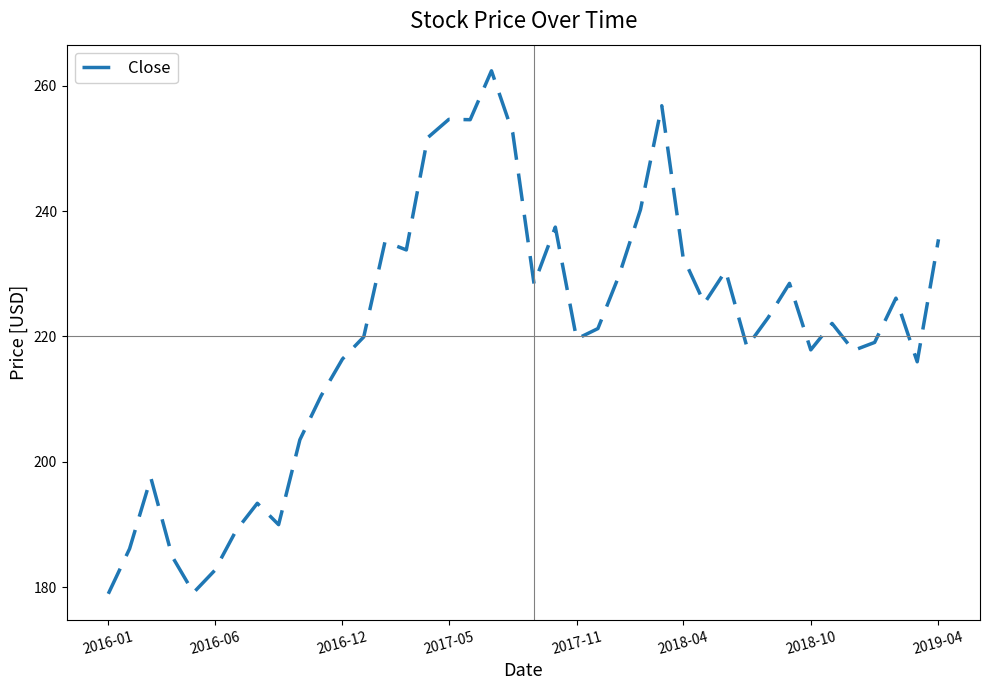

What is the greatest value displayed?

262.4